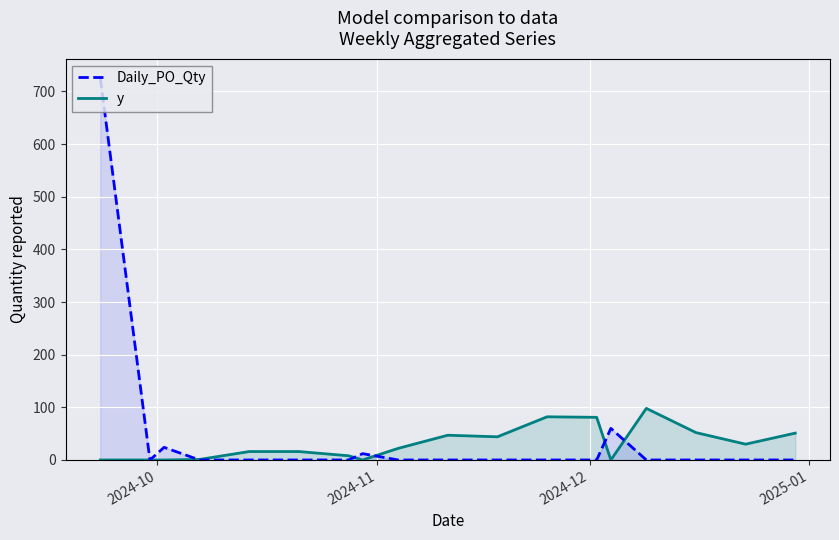

Rank the series by their maximum value, from lowest to highest.

y, Daily_PO_Qty